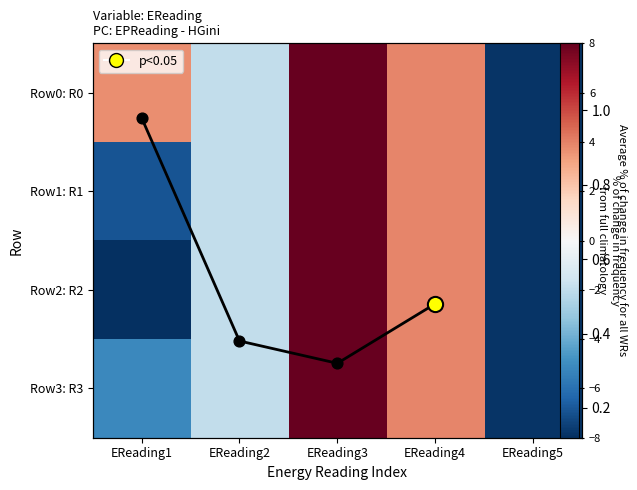

At which category is the sum across all series the highest?

EReading3